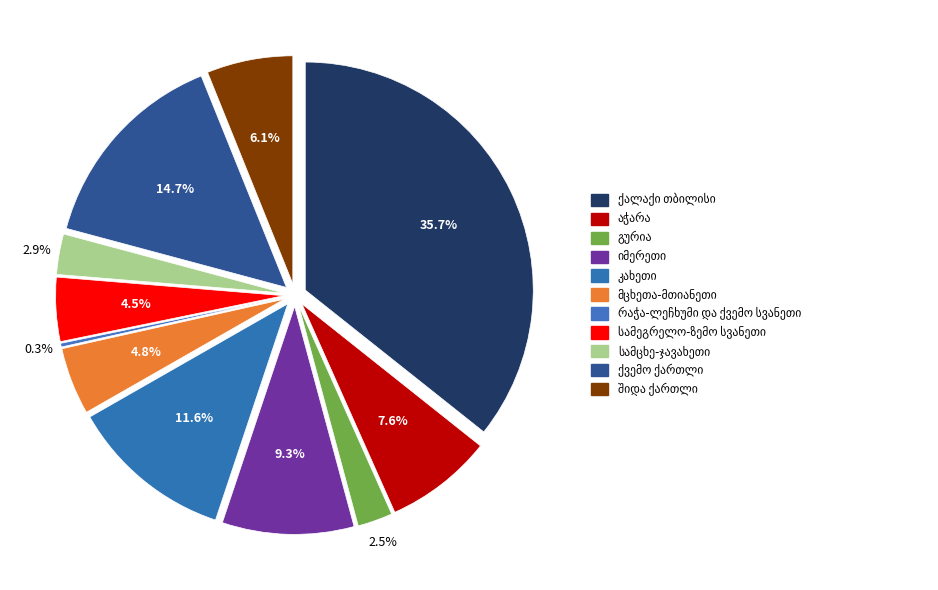

How many segments does this pie chart have?

11